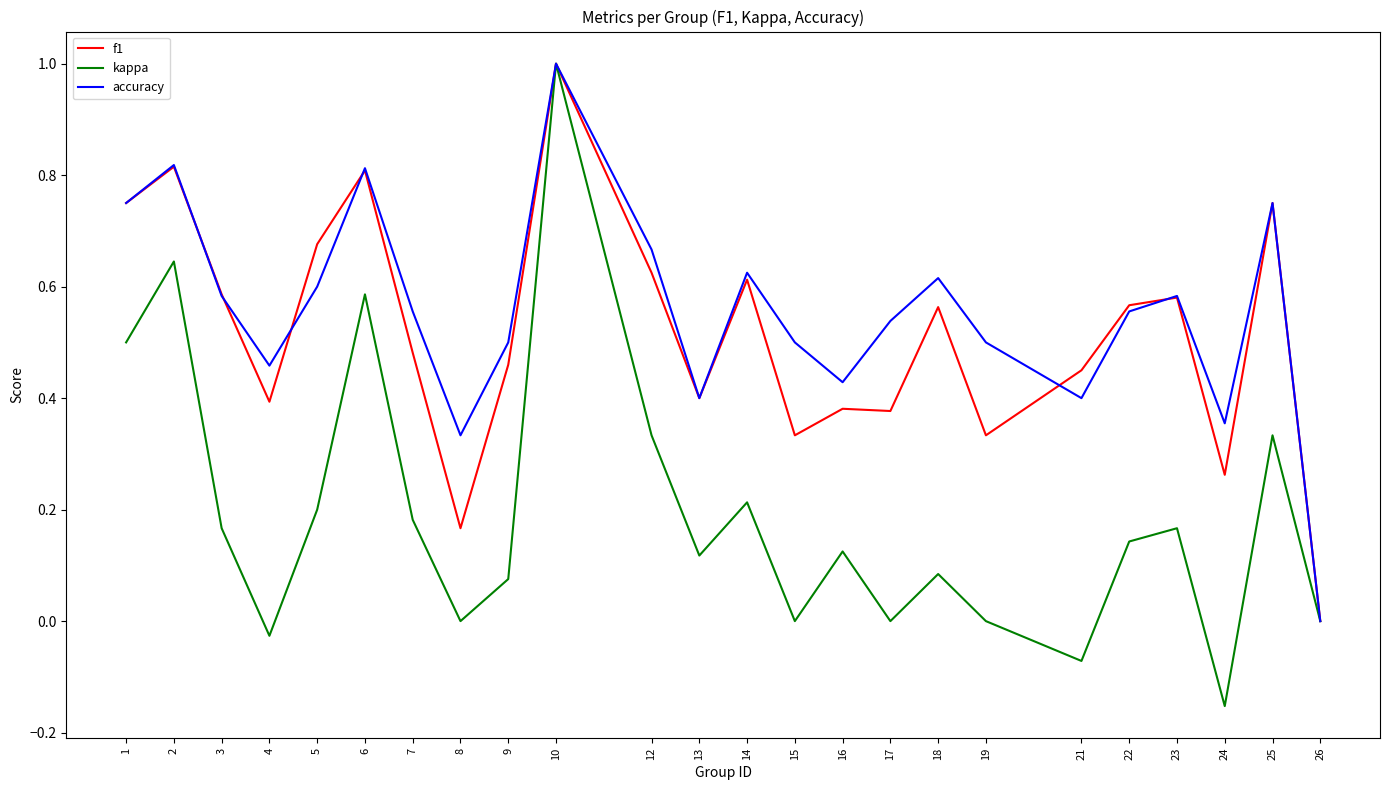

True or false: accuracy has a value of 0.6 at 7.

True